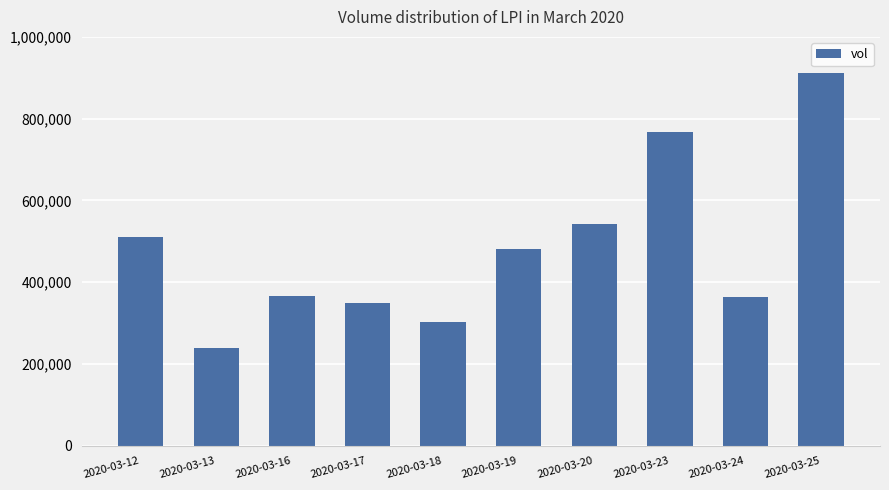

At which label is the value closest to 575550?

2020-03-20